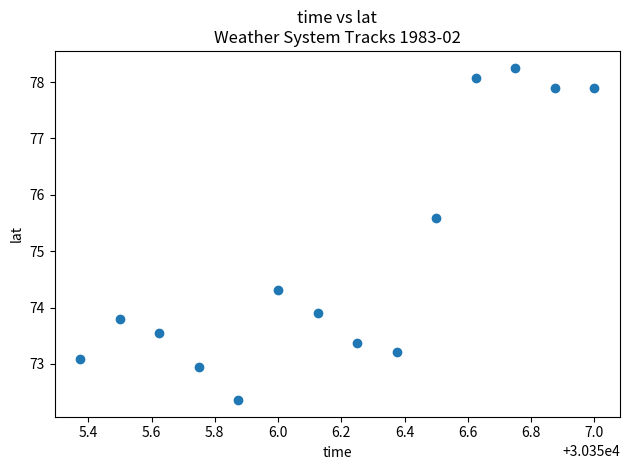

What Y value in the scatter plot is closest to 75?

75.6